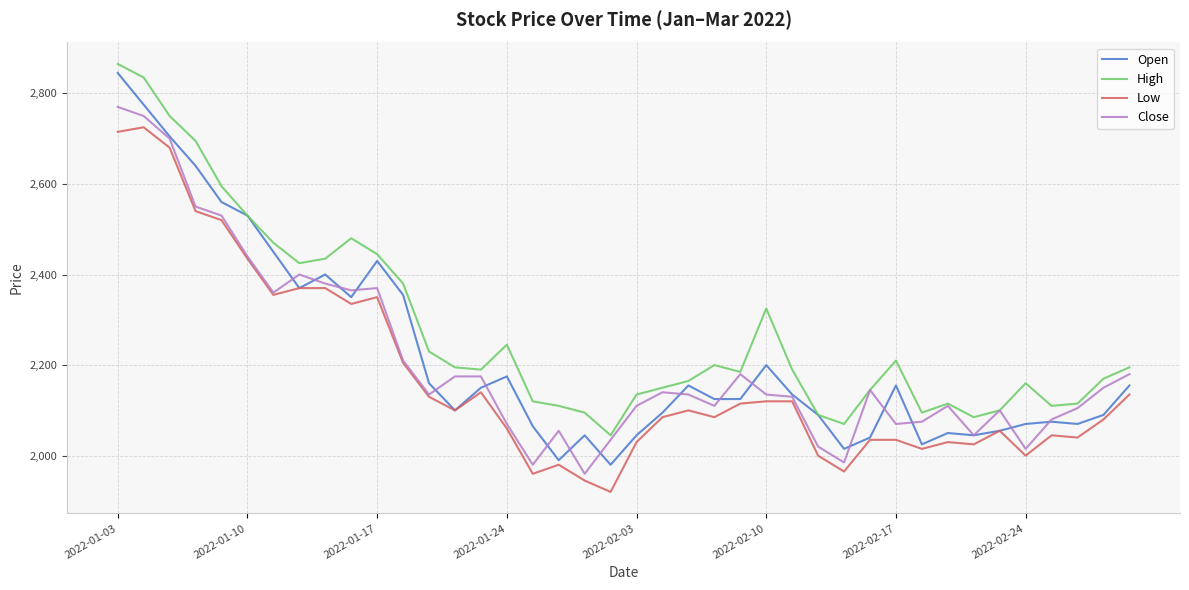

What is the maximum value for Close?

2770